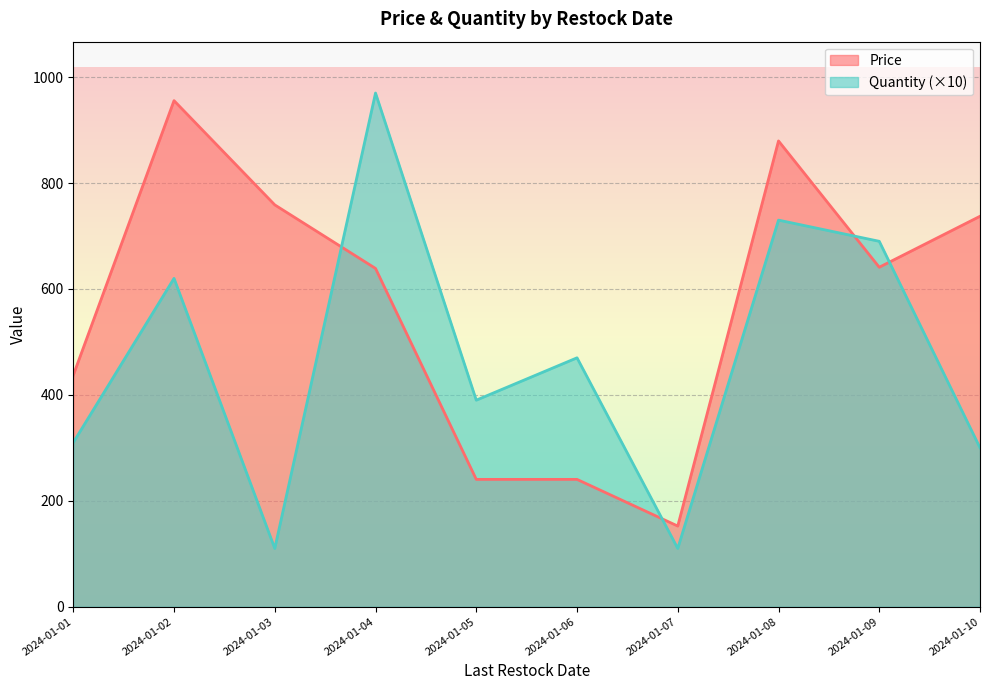

Which label corresponds to the smallest value in the chart?

2024-01-03